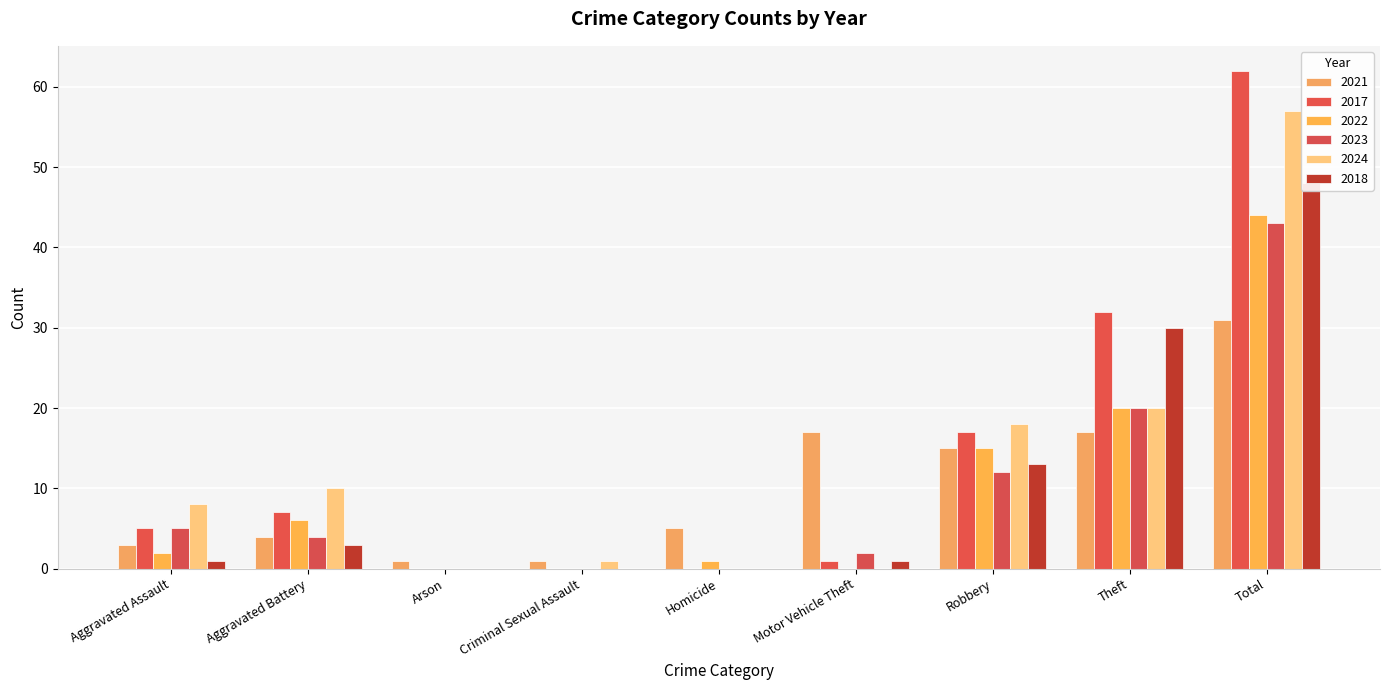

What is the total value across all series at Robbery?

90